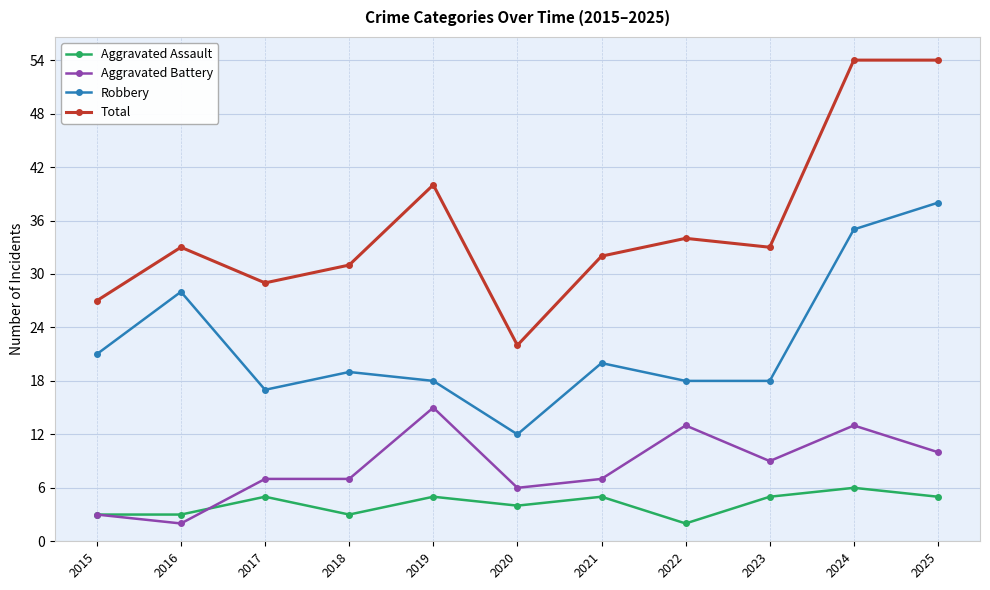

The Total series shows 43 at 2018. True or false?

False